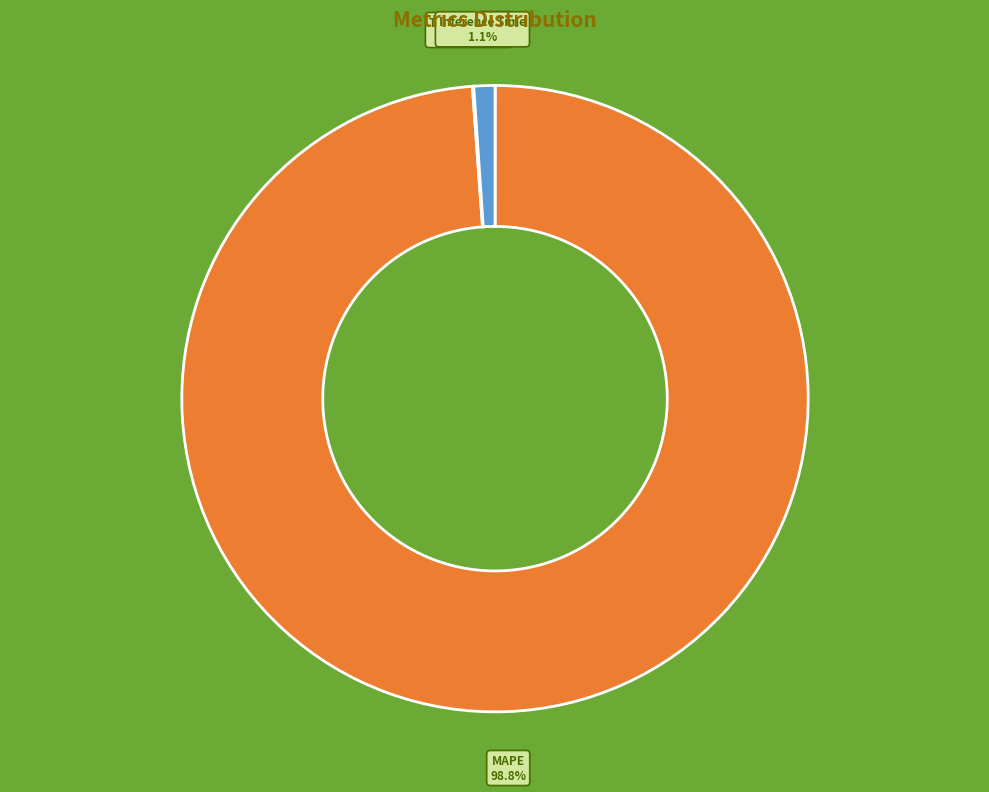

What portion of the pie excludes MAPE?

1.2%